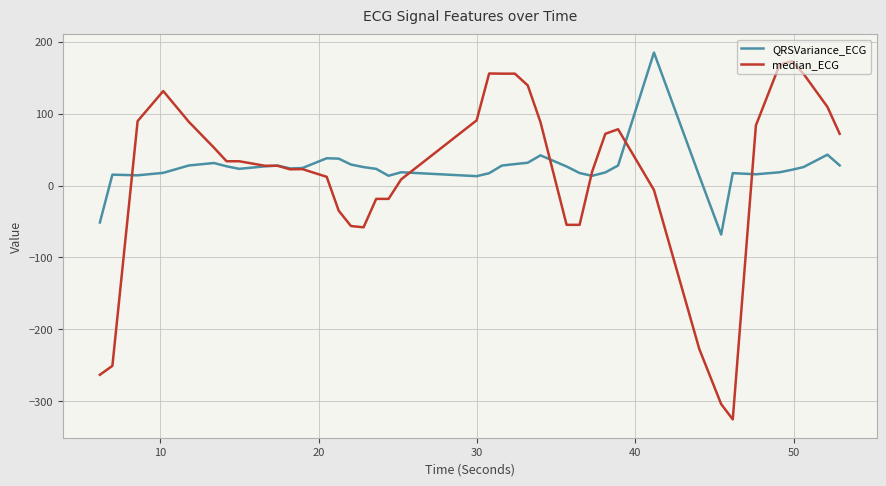

What is the maximum value for median_ECG?

173.0